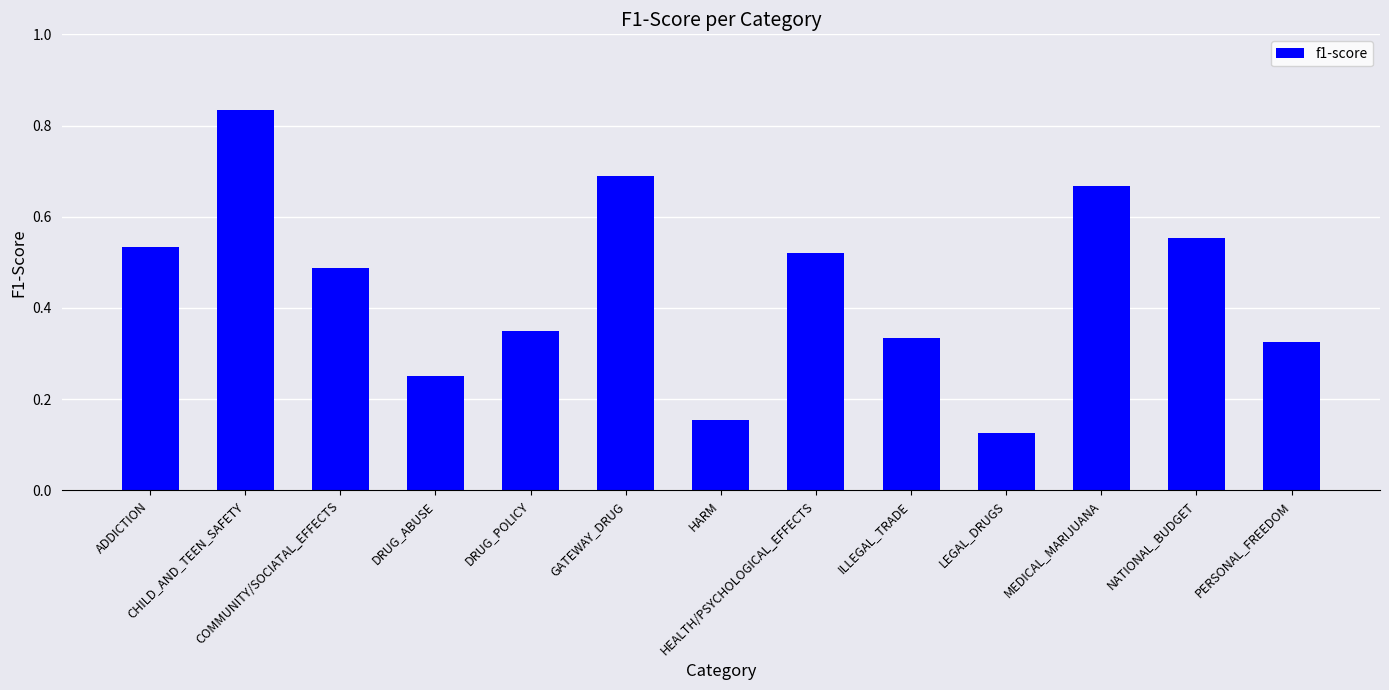

List the labels in order of value, largest first.

CHILD_AND_TEEN_SAFETY, GATEWAY_DRUG, MEDICAL_MARIJUANA, NATIONAL_BUDGET, ADDICTION, HEALTH/PSYCHOLOGICAL_EFFECTS, COMMUNITY/SOCIATAL_EFFECTS, DRUG_POLICY, ILLEGAL_TRADE, PERSONAL_FREEDOM, DRUG_ABUSE, HARM, LEGAL_DRUGS